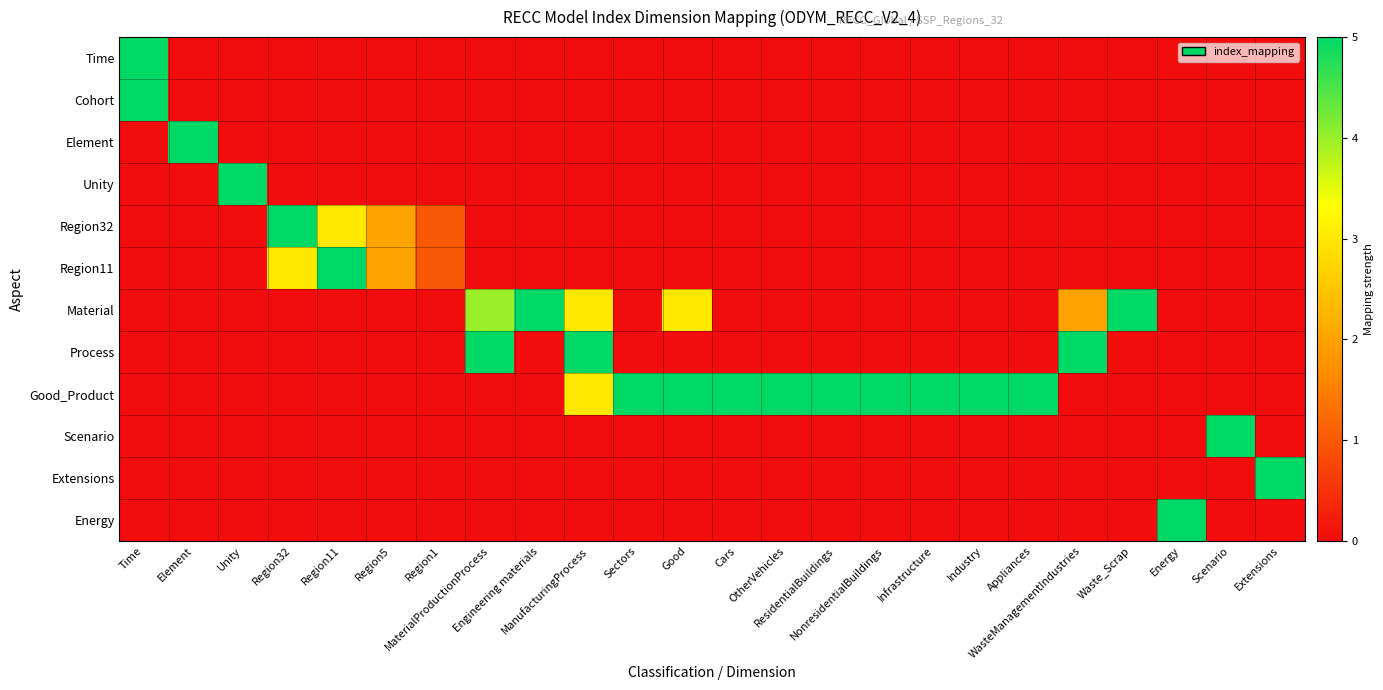

Which series has the largest total across all categories?

Good_Product